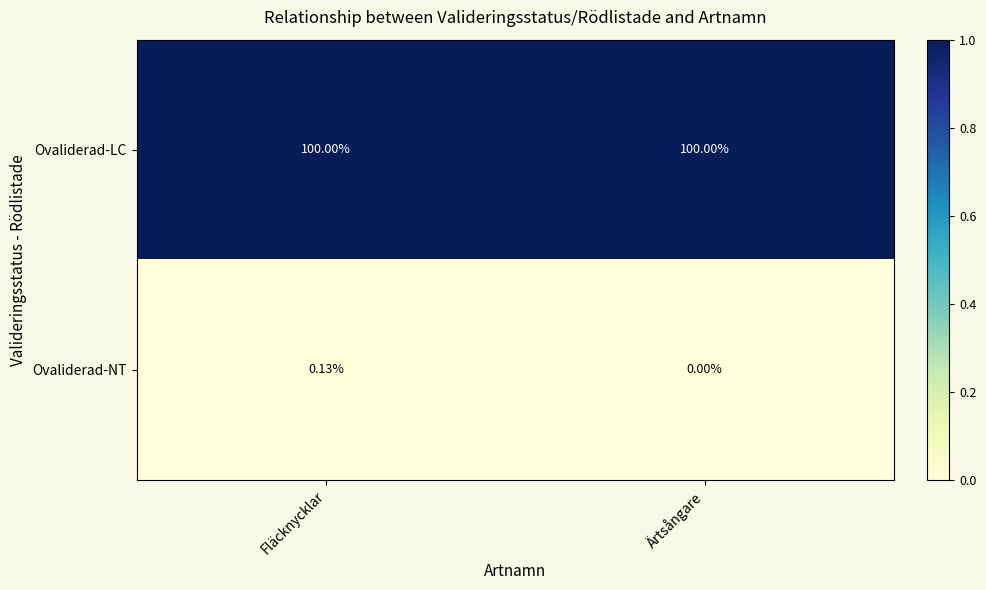

Which series has the largest range (max minus min)?

Ovaliderad-NT